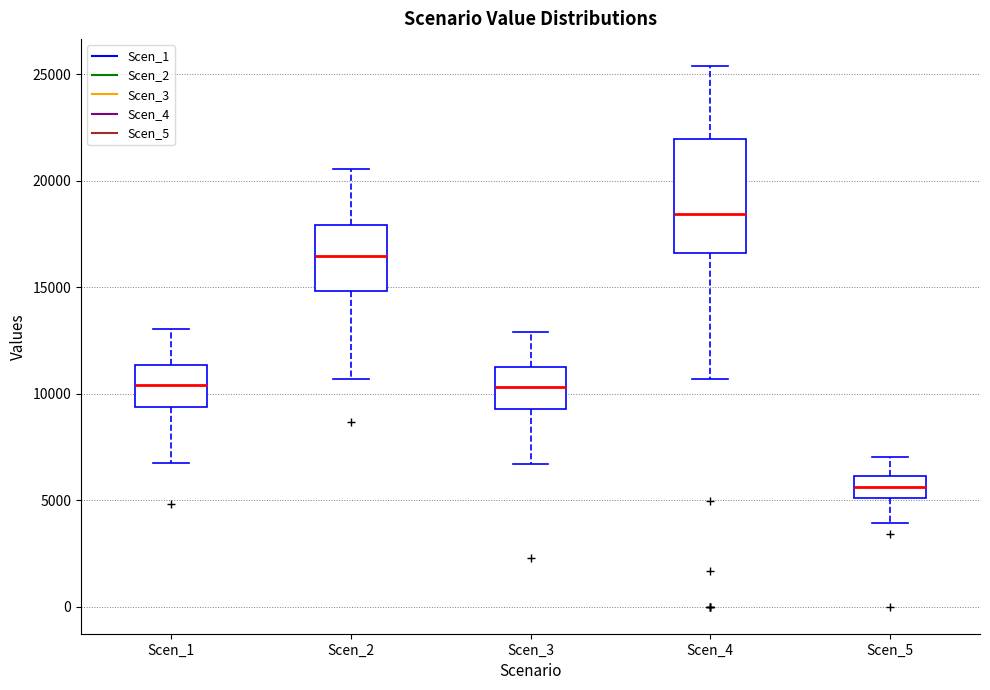

Reading left to right, transcribe this box plot: for each box, give where its median line is, the range the box spans, and where its two whiskers end, as read against the y-axis. The values are not printed on the chart, so give them approximately, as read against the axis.

Scen_1: median 10500, box 9500 to 11500, whiskers 7000 to 13000
Scen_2: median 16500, box 15000 to 18000, whiskers 10500 to 20500
Scen_3: median 10500, box 9500 to 11000, whiskers 6500 to 13000
Scen_4: median 18500, box 16500 to 22000, whiskers 10500 to 25500
Scen_5: median 5500, box 5000 to 6000, whiskers 4000 to 7000